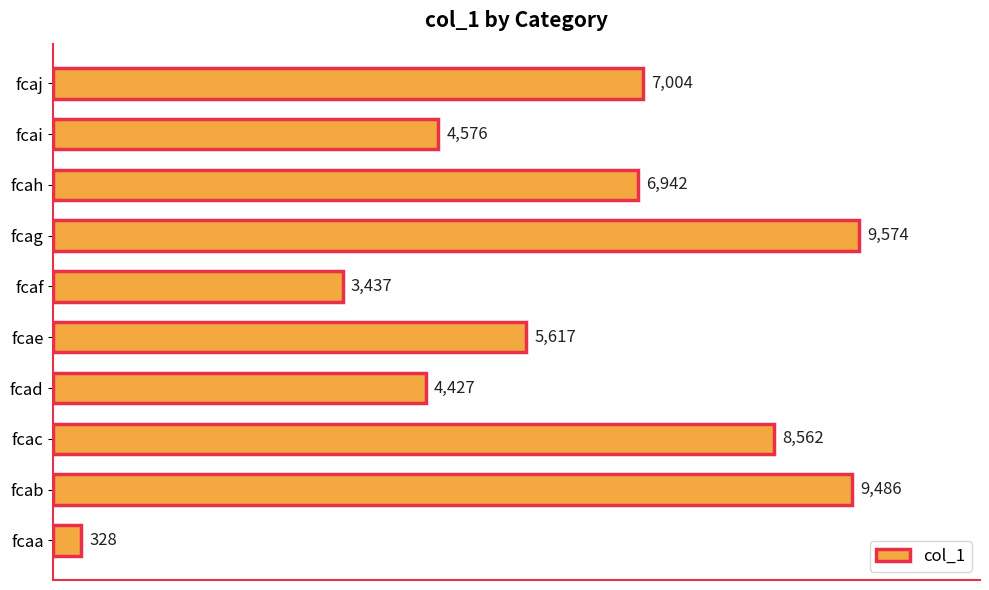

Does the chart contain any negative values?

No